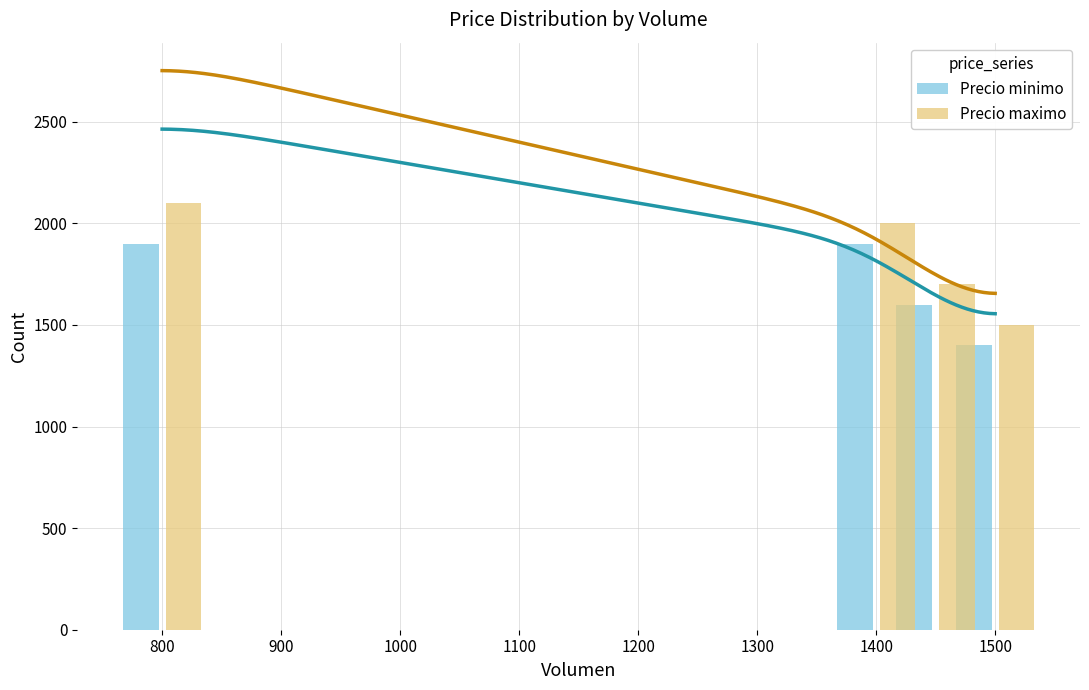

At how many categories does at least one series exceed 1740?

2